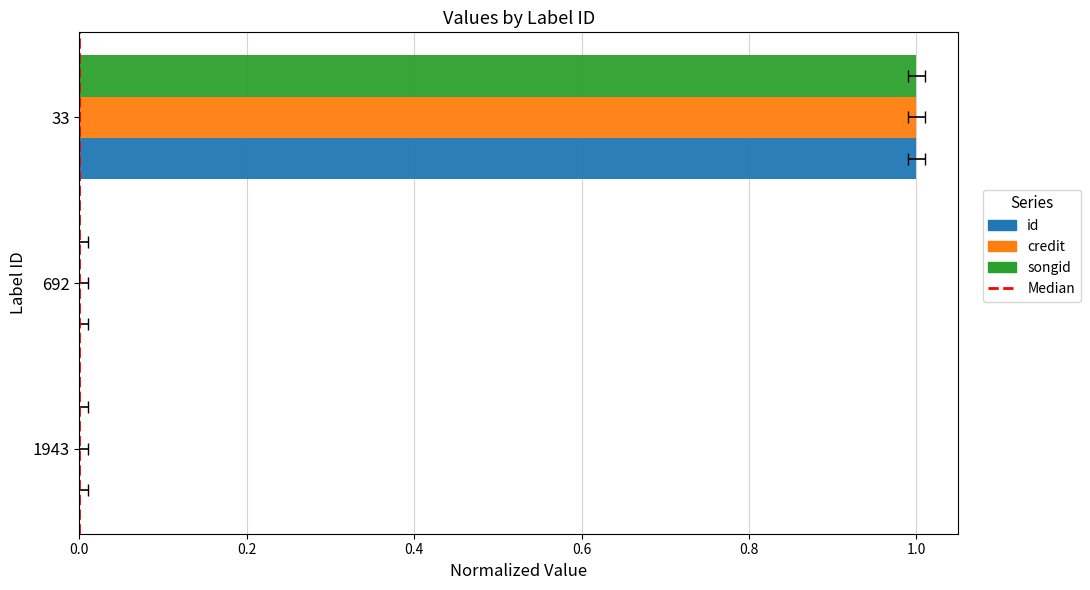

At 33, list the series in order from largest to smallest.

id, credit, songid